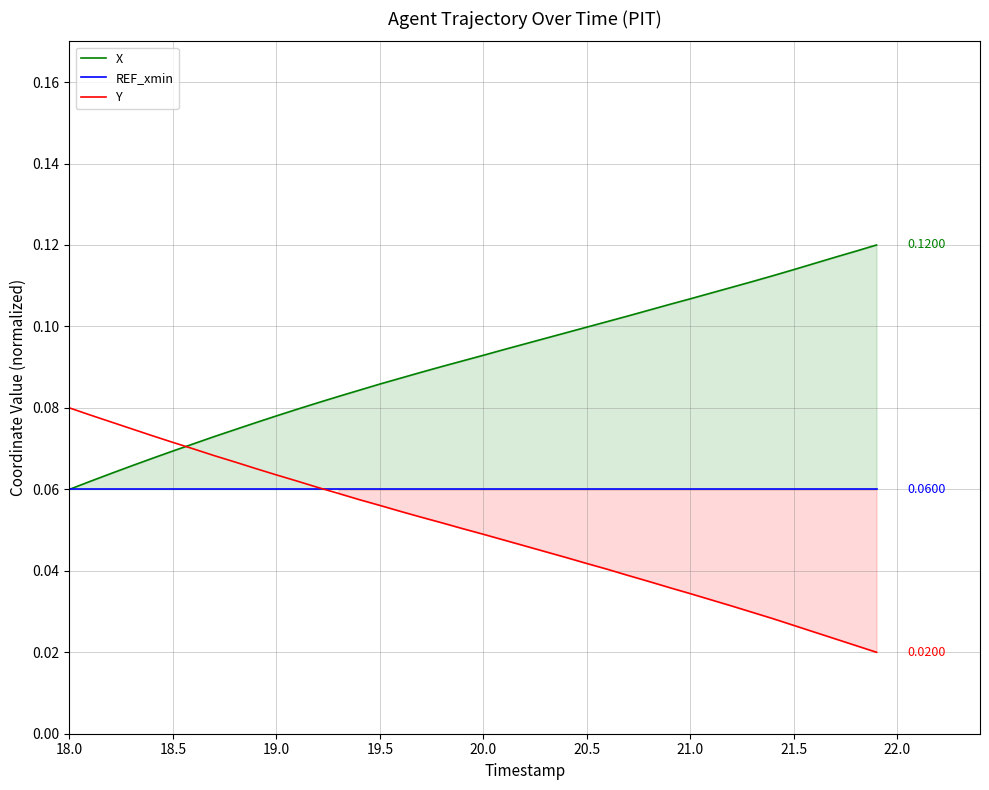

How many lines are shown in the chart?

3